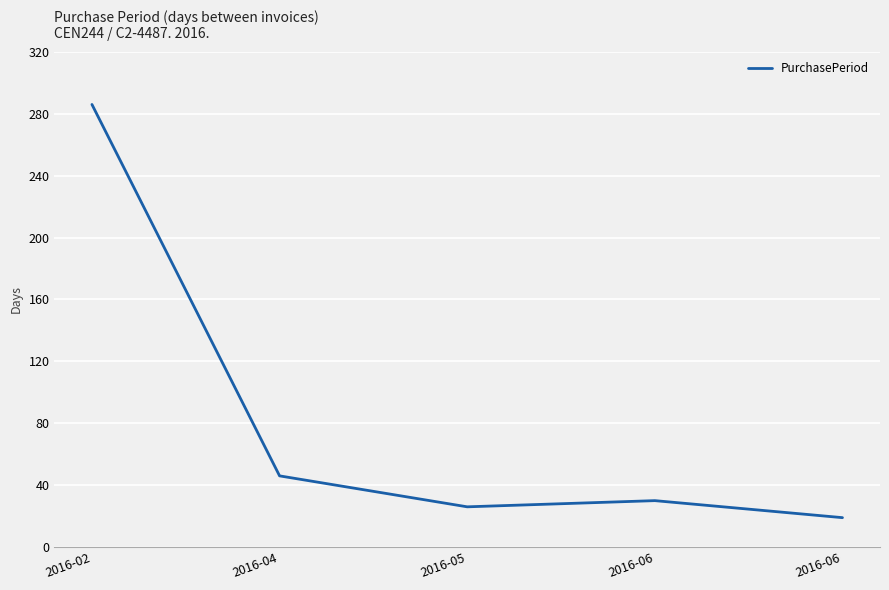

What is the smallest value displayed?

19